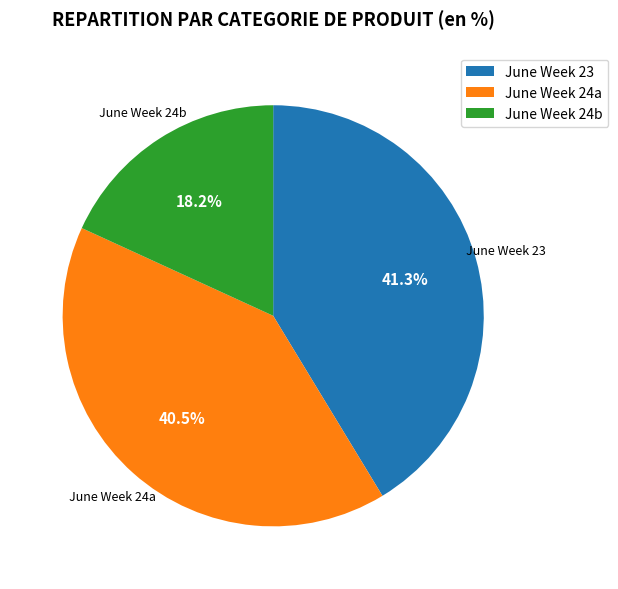

To the nearest percent, what is the average slice percentage?

33%